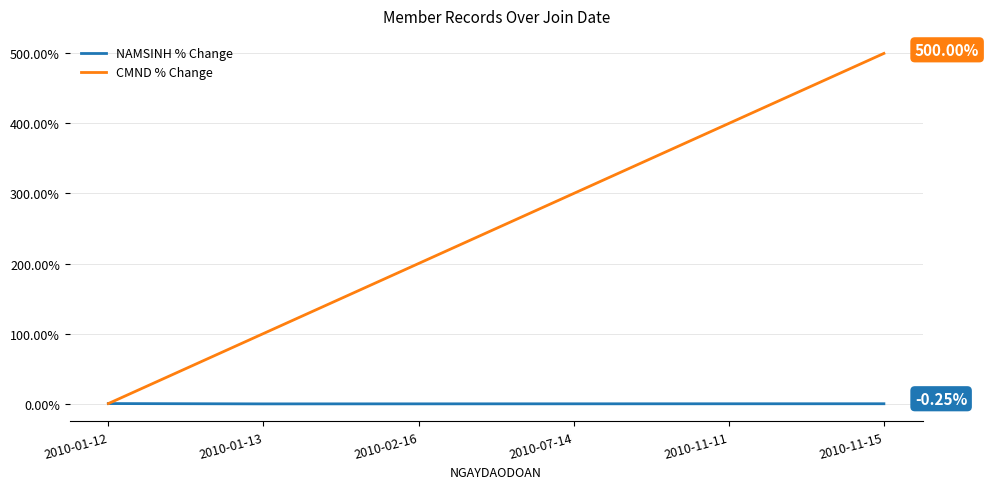

How many lines are shown in the chart?

2